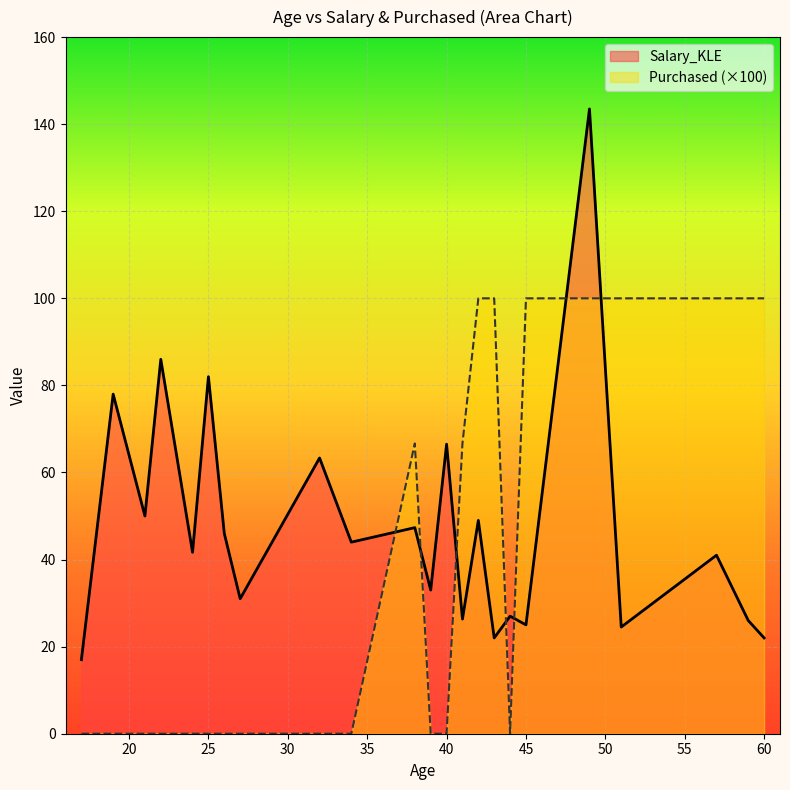

How many interior local peaks does the labels_x series have?

10